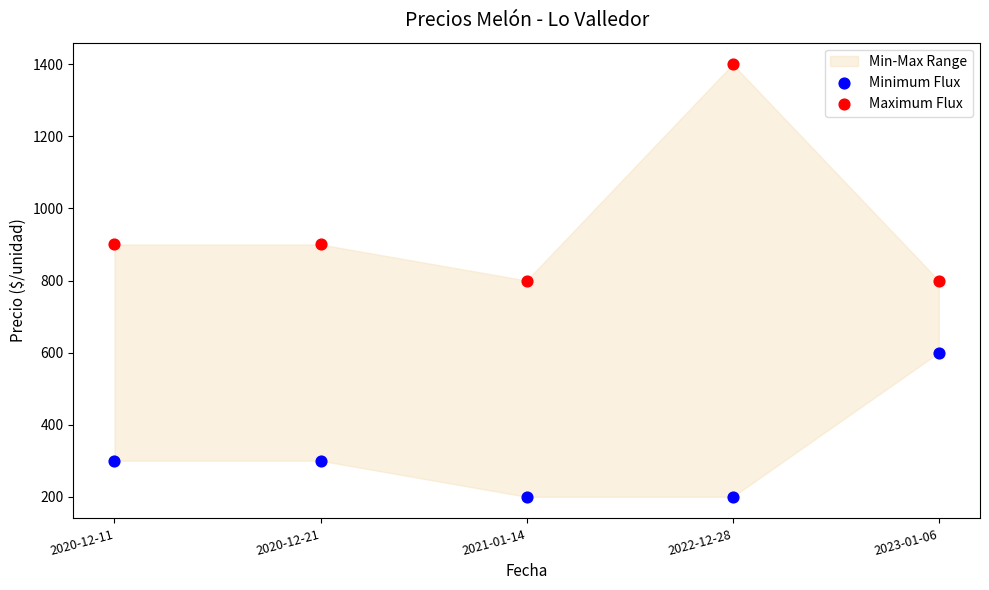

Which series contains the highest Y value?

Maximum Flux